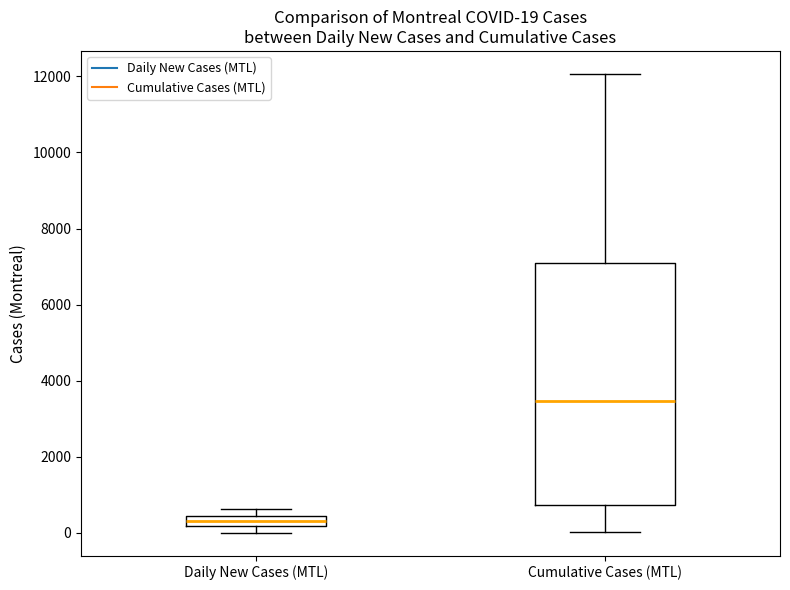

Which box is the tallest, from its lower edge to its upper edge?

Cumulative Cases (MTL)